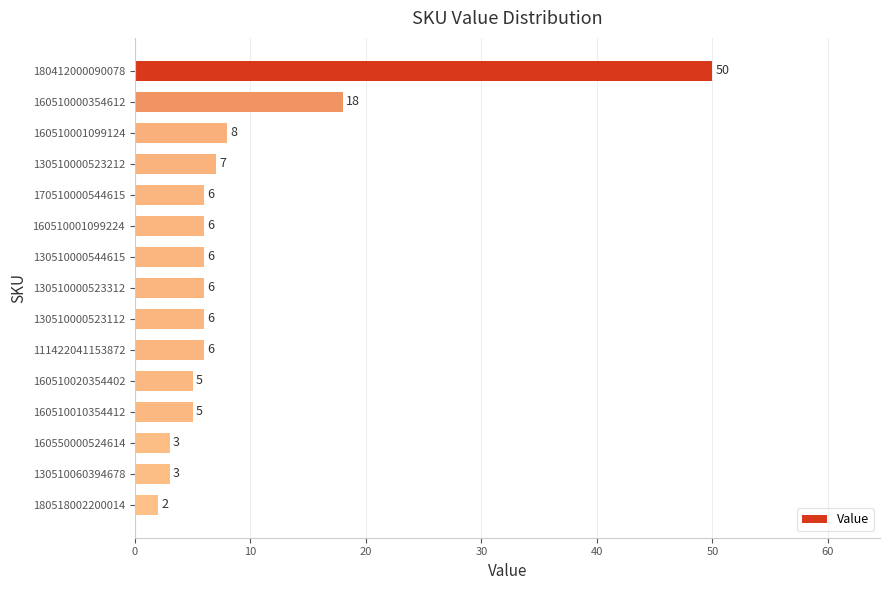

What position from the bottom is 160510001099224?

10